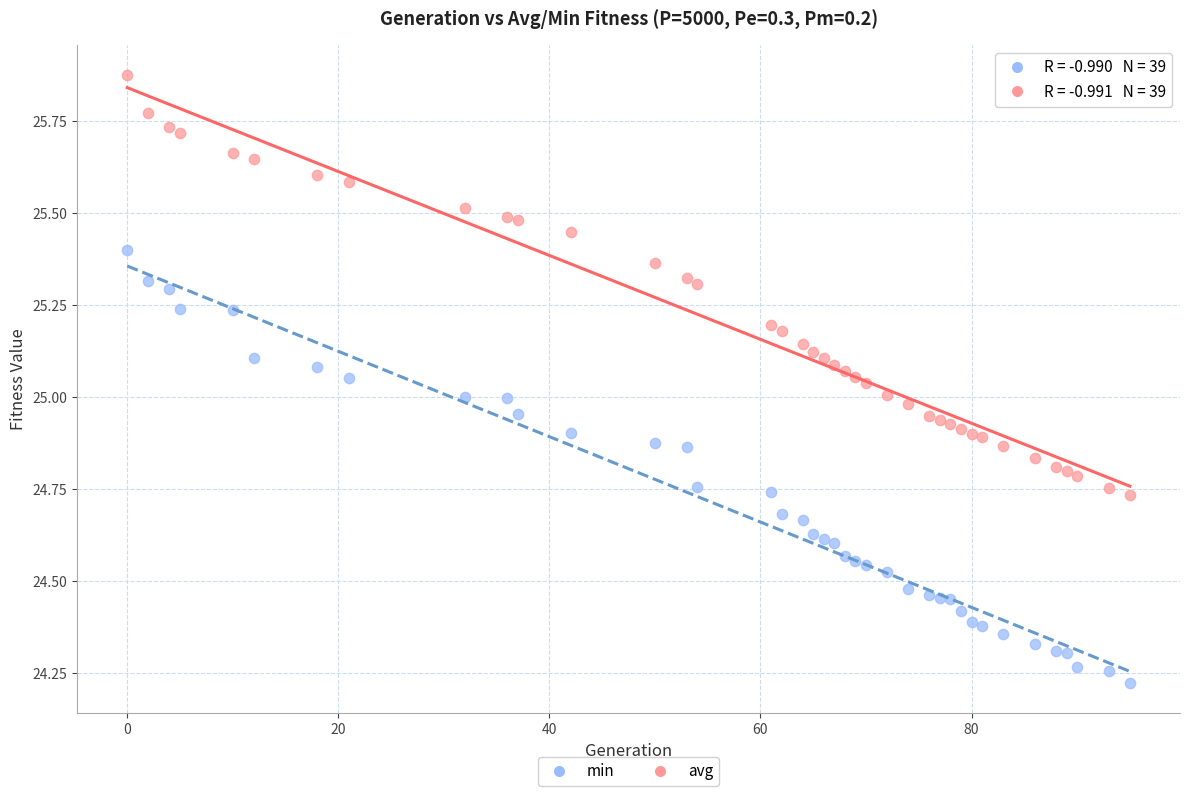

Which series reaches the minimum Y coordinate?

min